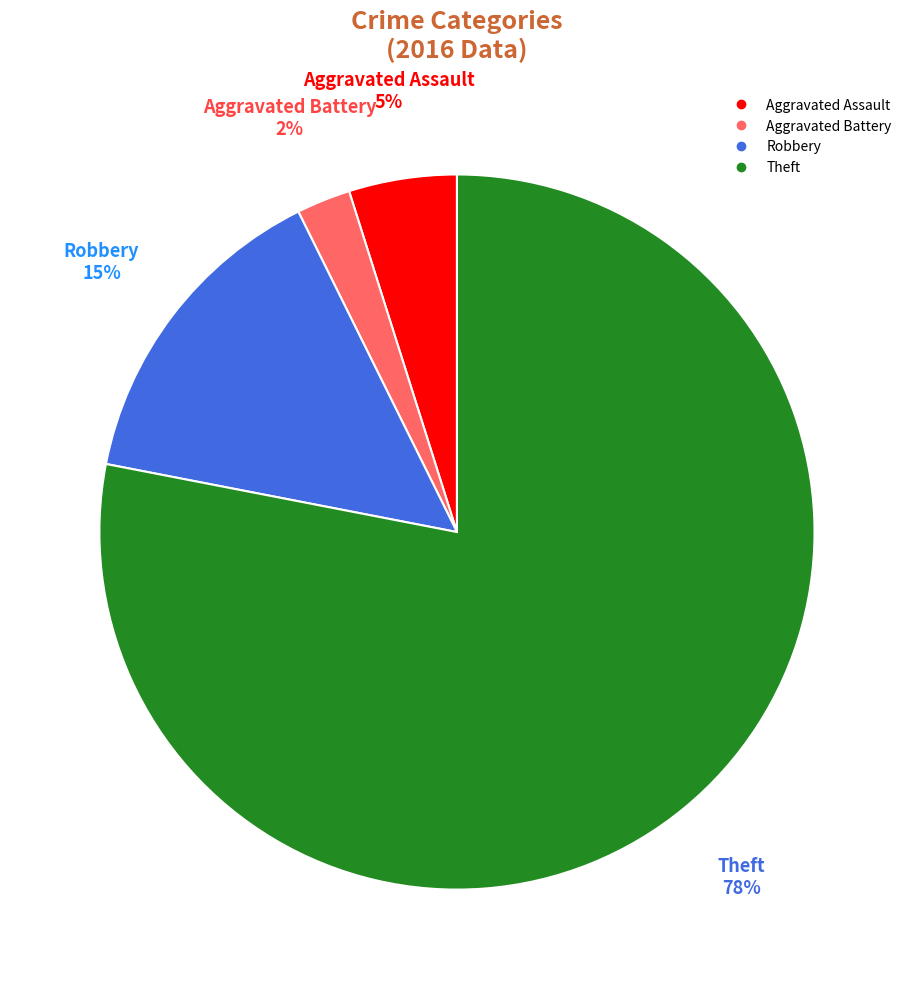

To the nearest percent, what is the average slice percentage?

25%